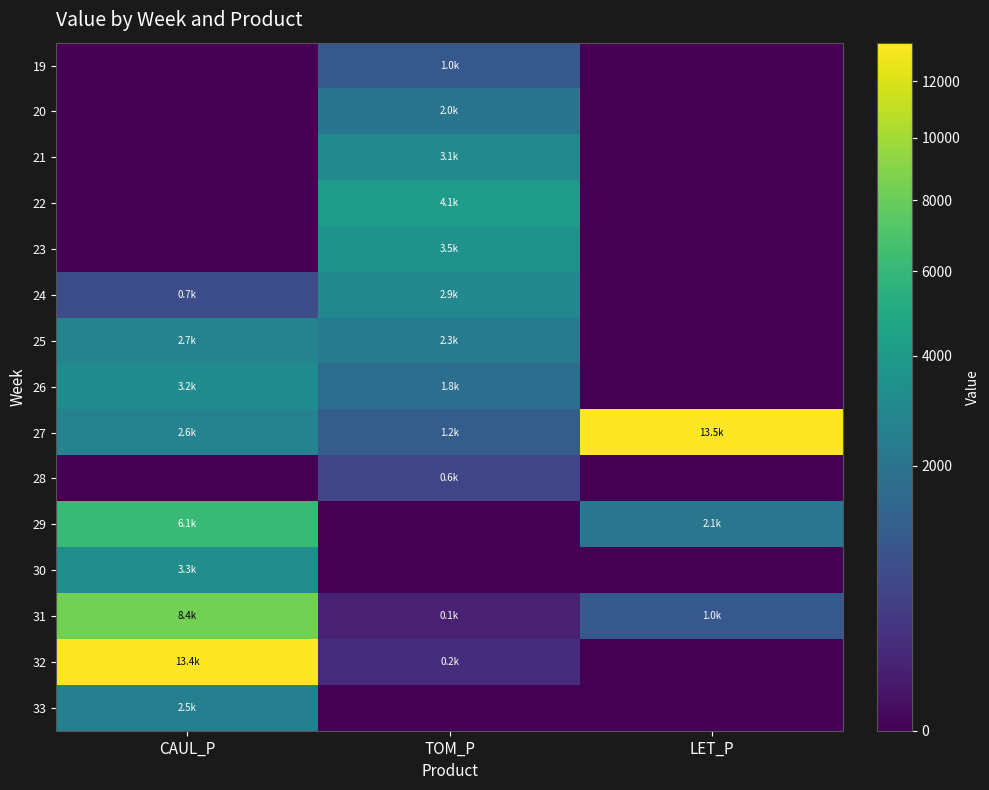

At TOM_P, list the series in order from smallest to largest.

29, 30, 33, 31, 32, 28, 19, 27, 26, 20, 25, 24, 21, 23, 22